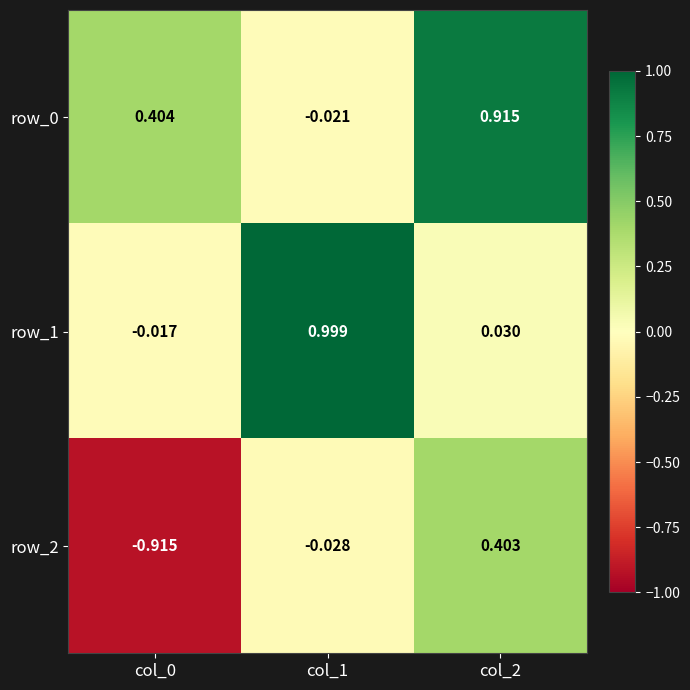

Is the value of row_2 at col_0 greater than the value of row_1 at col_0?

No